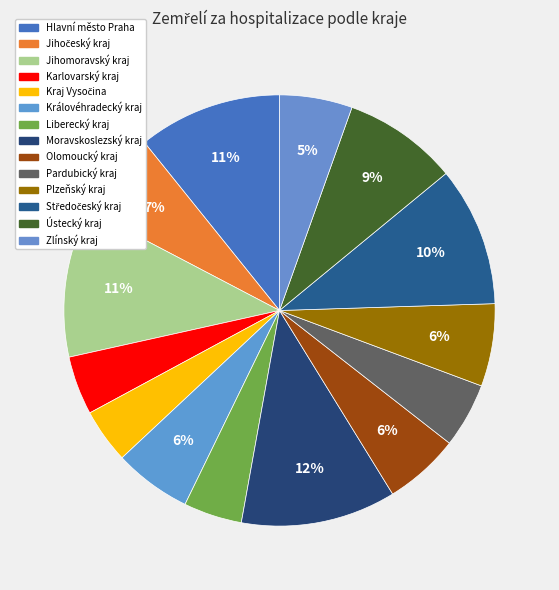

The Ústecký kraj slice represents 9% of the pie. True or false?

True